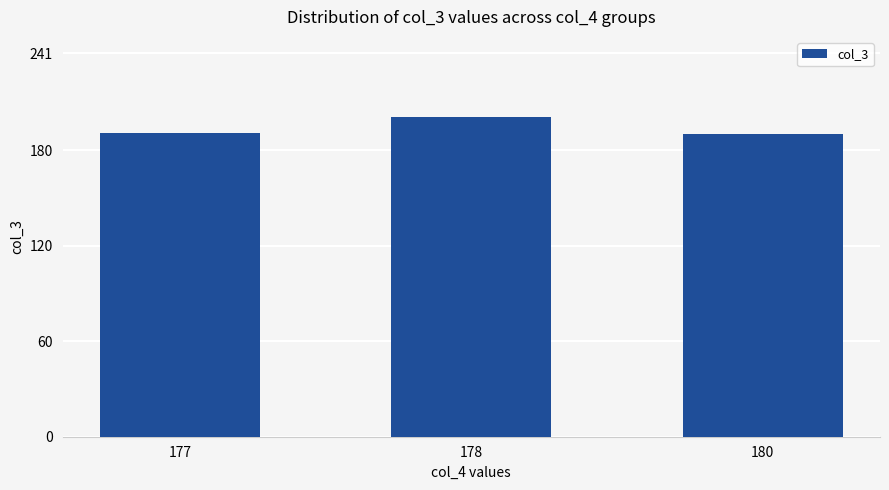

Which label corresponds to the largest value in the chart?

178